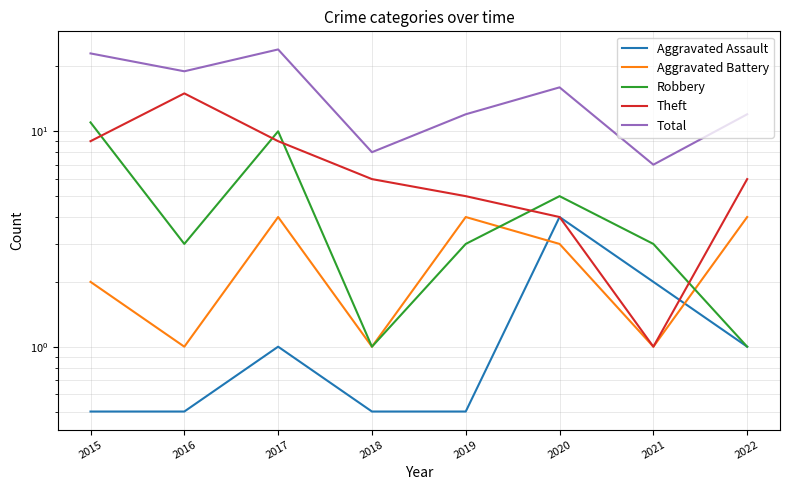

What is the value of the Aggravated Battery point at the 8th from the left?

4.0